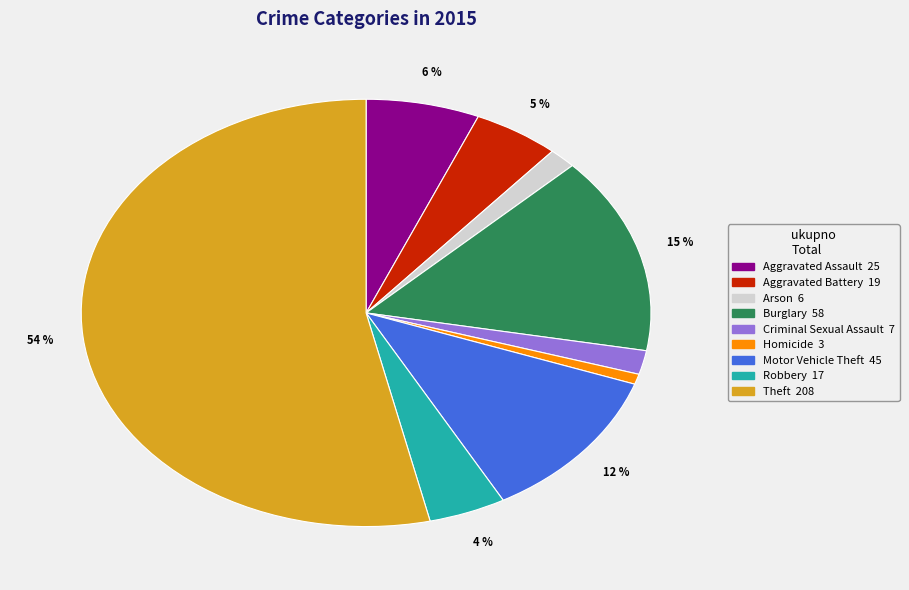

To the nearest percent, what percentage of the pie is Criminal Sexual Assault?

2%